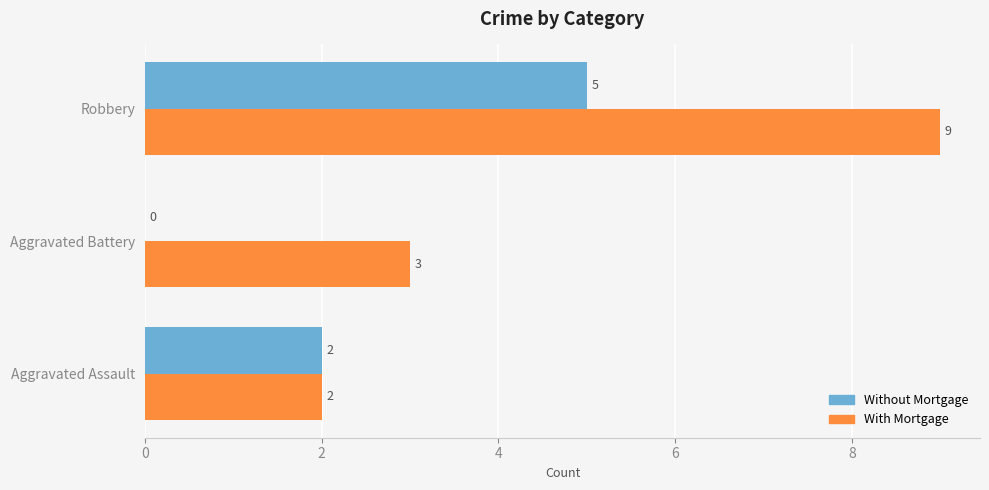

True or false: With Mortgage has a value of 3 at Aggravated Battery.

True